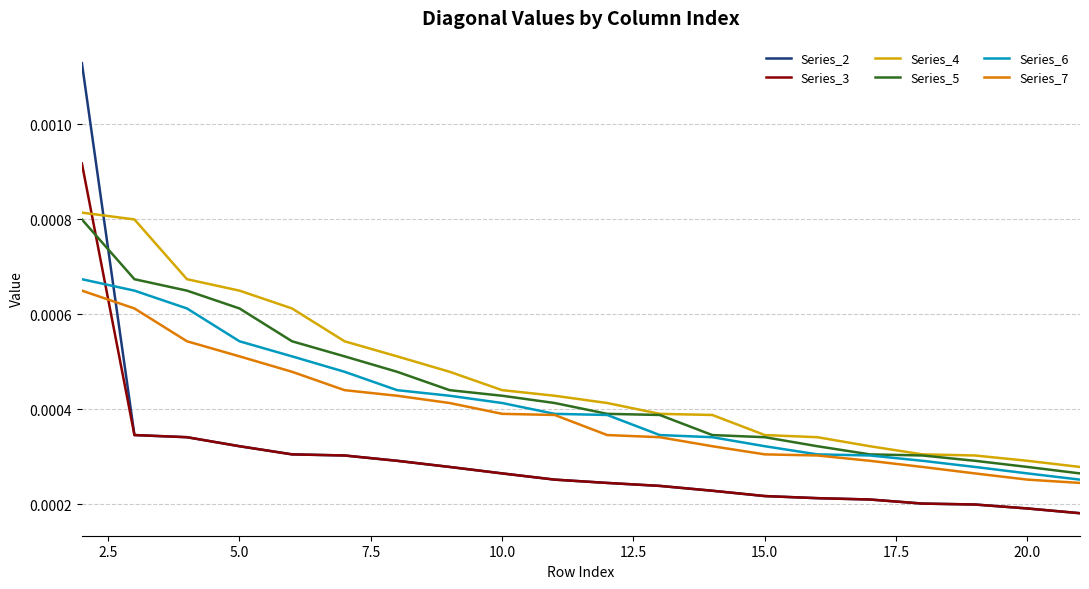

What are all the series names shown in the legend?

Series_2, Series_3, Series_4, Series_5, Series_6, Series_7